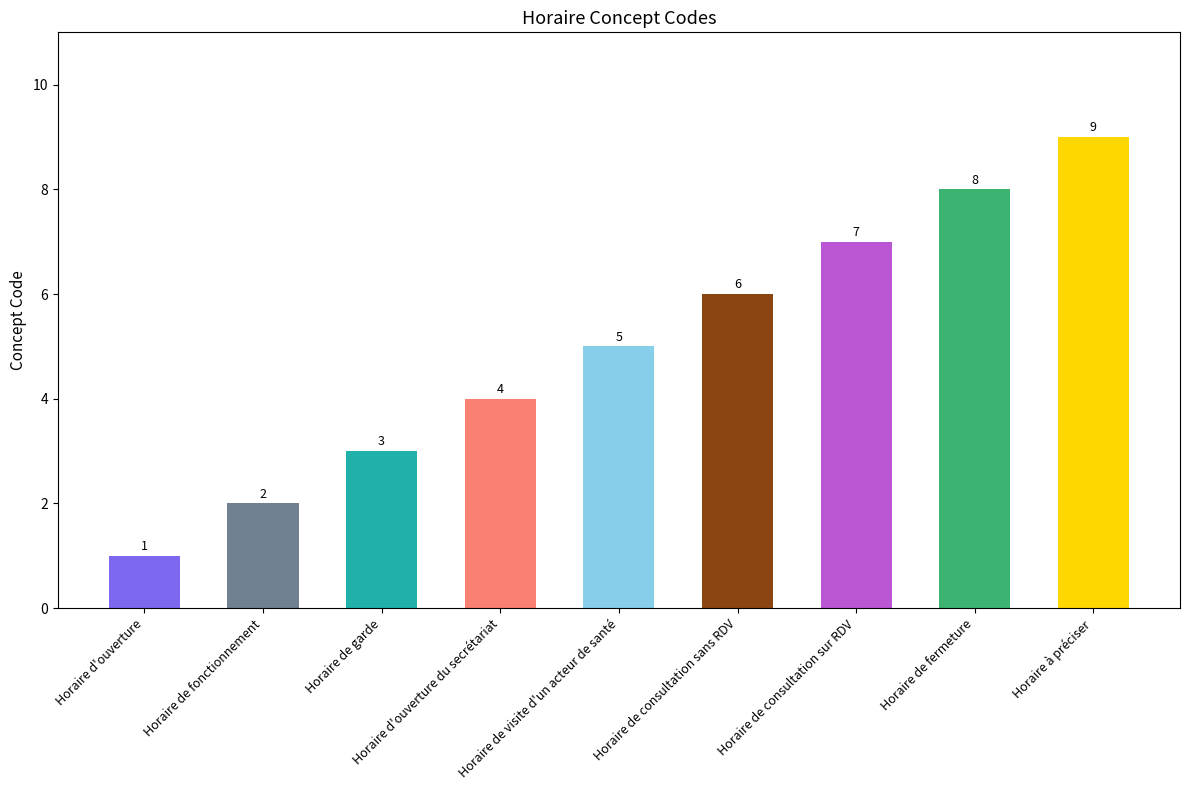

True or false: the data shows 2 at Horaire de fonctionnement.

True